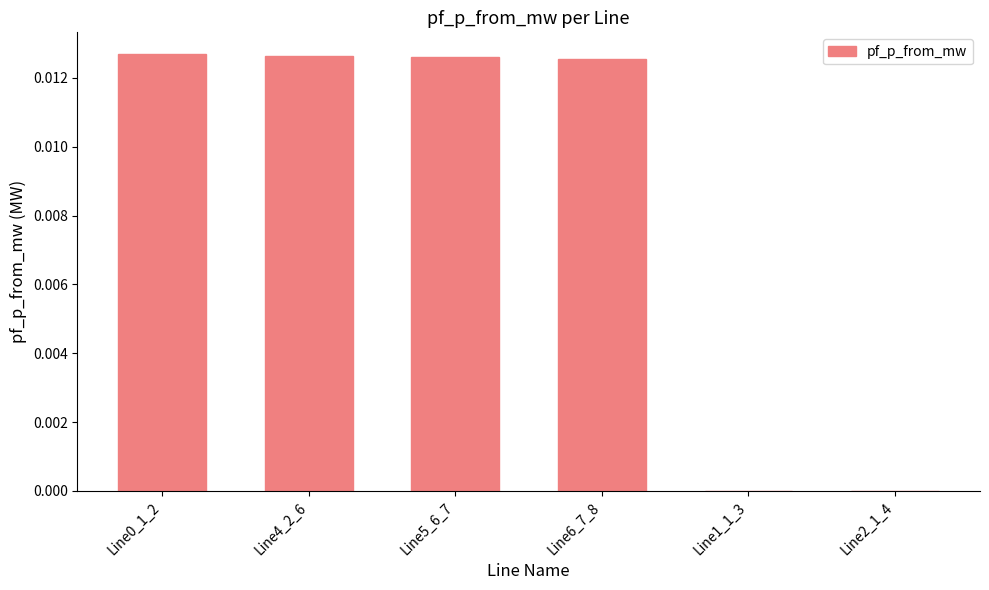

The value at Line1_1_3 is 0.0. True or false?

True